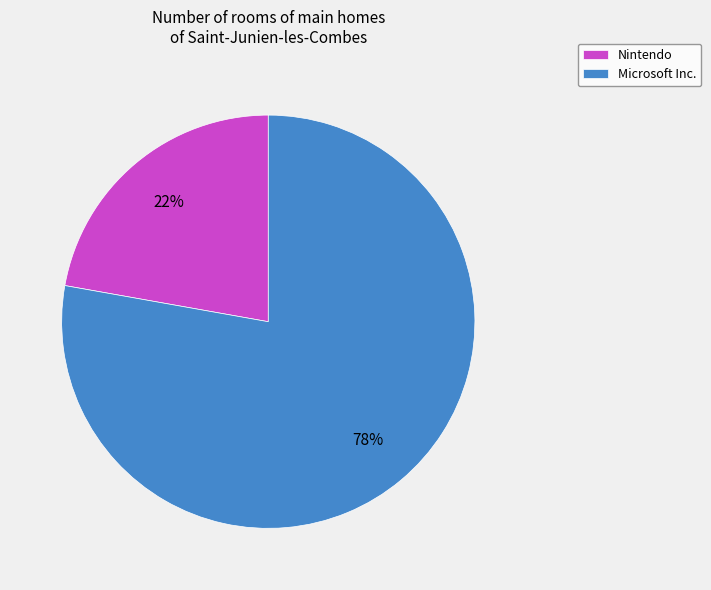

To the nearest percent, what percentage of the pie is Nintendo?

22%